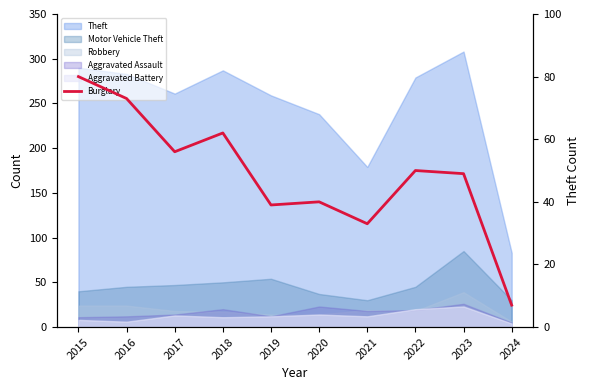

How many data points does each series have?

10